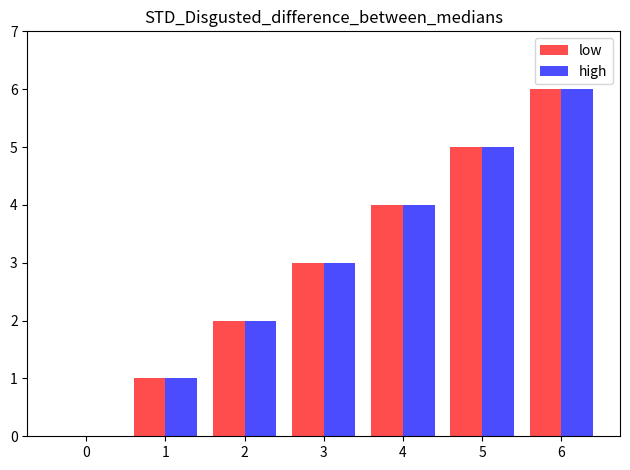

What are all the series names shown in the legend?

low, high